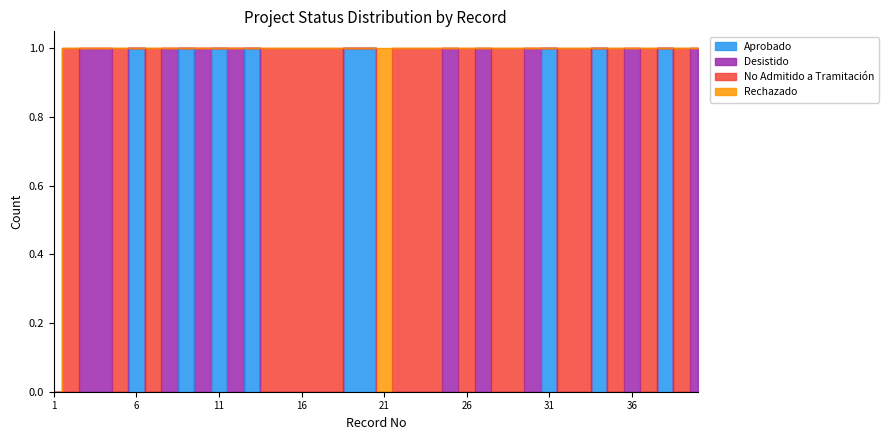

What is the sum of all Aprobado values?

9